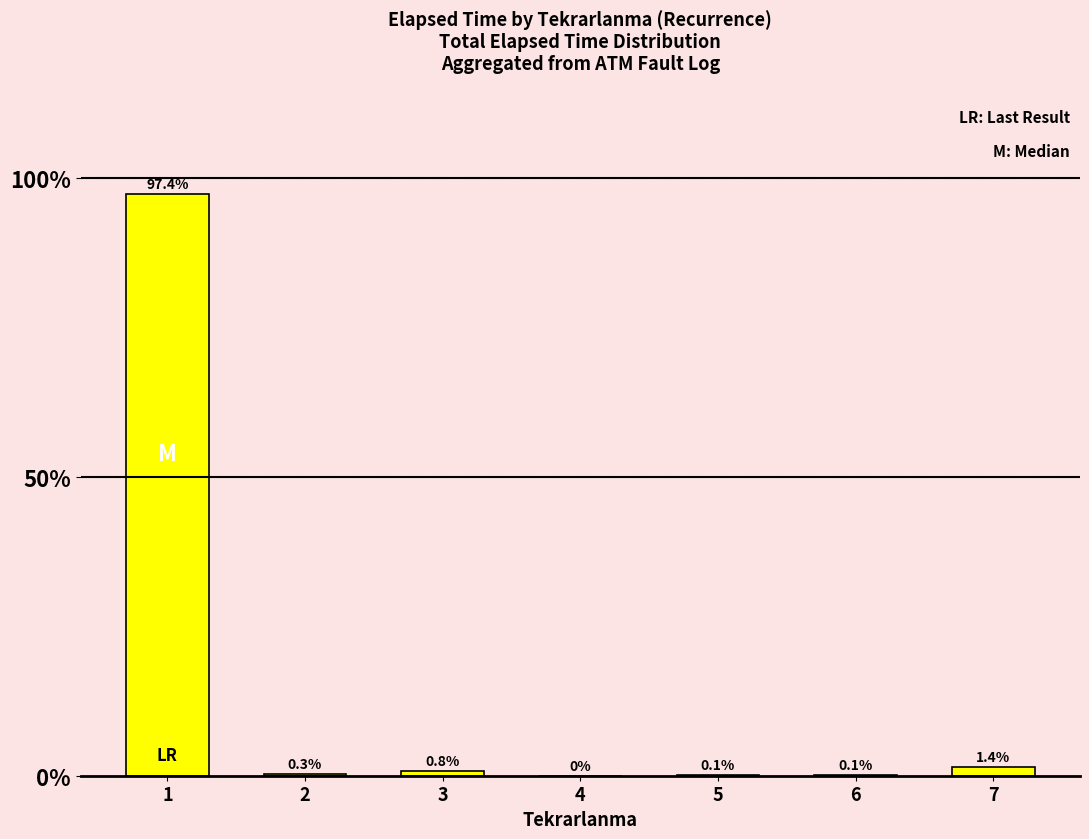

Where is the data nearest to the value 48?

7